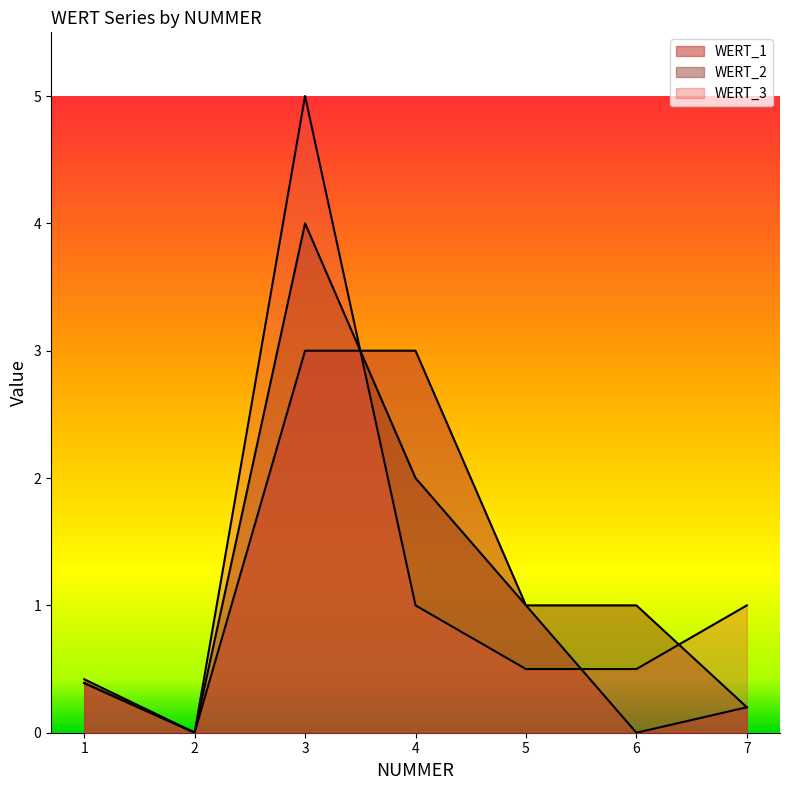

What is the value of the WERT_2 point at the 4th from the left?

2.0